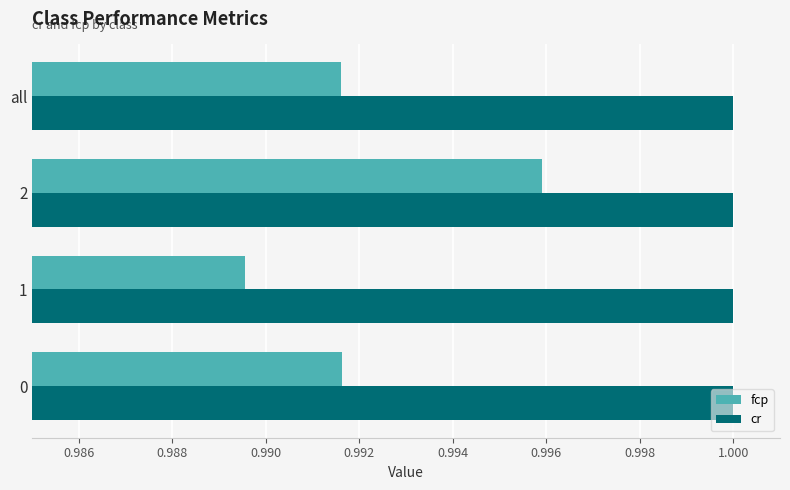

At how many categories does at least one series exceed 0?

4